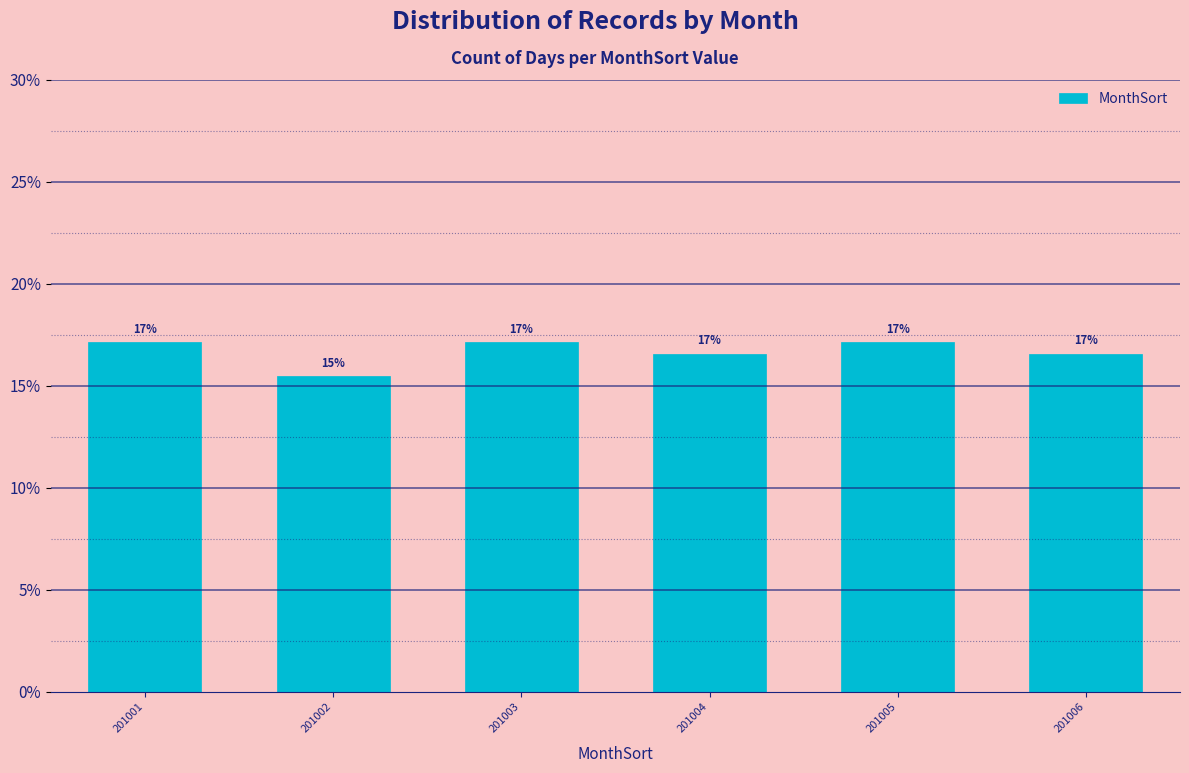

Are the bars horizontal?

No